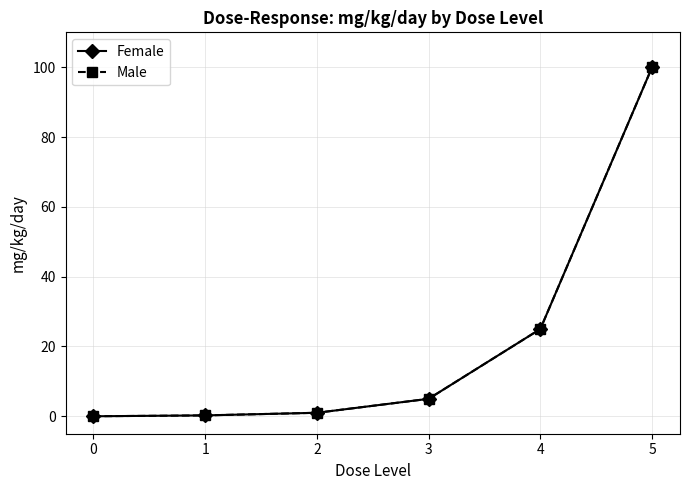

Is this an area chart (filled region under the line)?

No